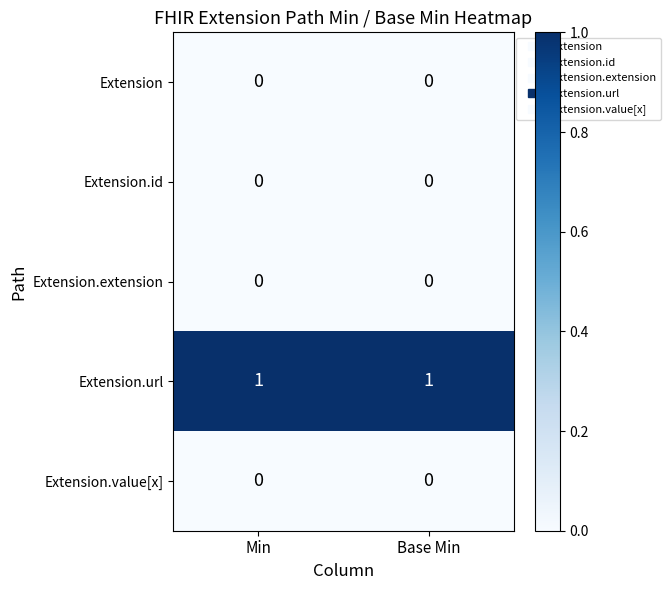

Which series has the largest total across all categories?

Extension.url